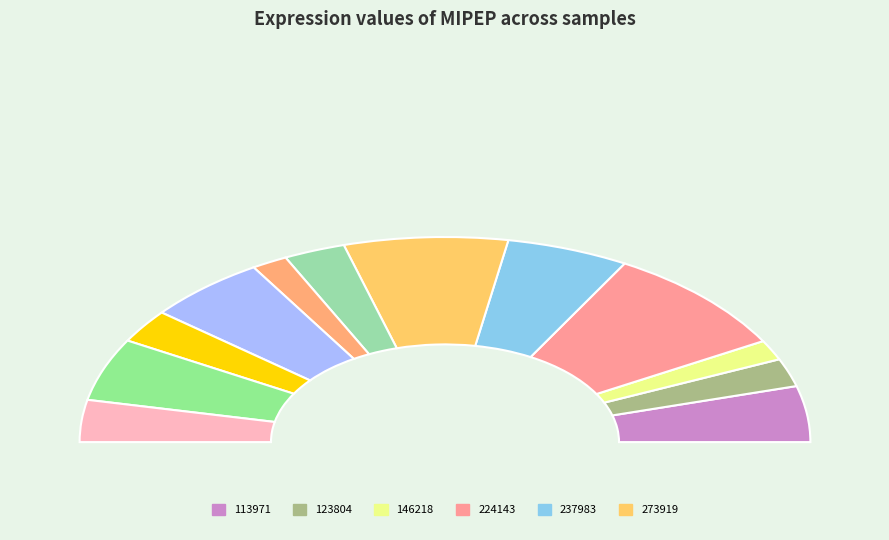

To the nearest percent, what is the difference between the 400220 and 407992 slice percentages?

8%